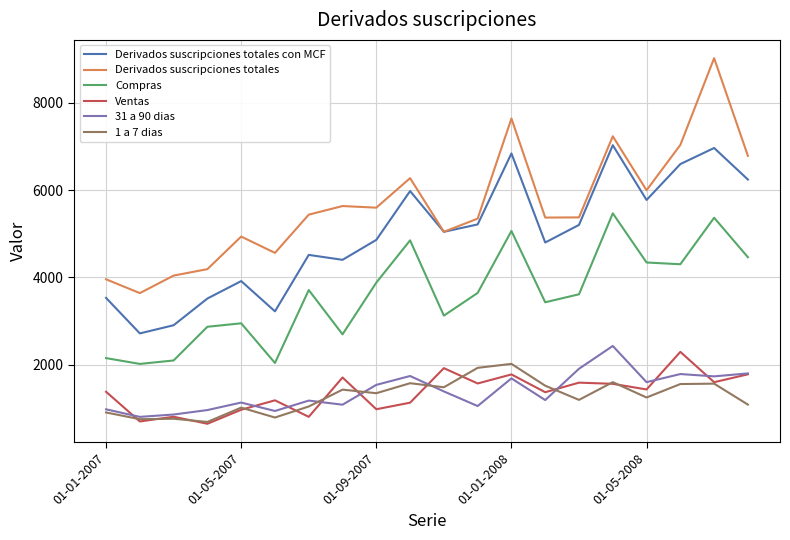

What is the greatest value displayed?

9020